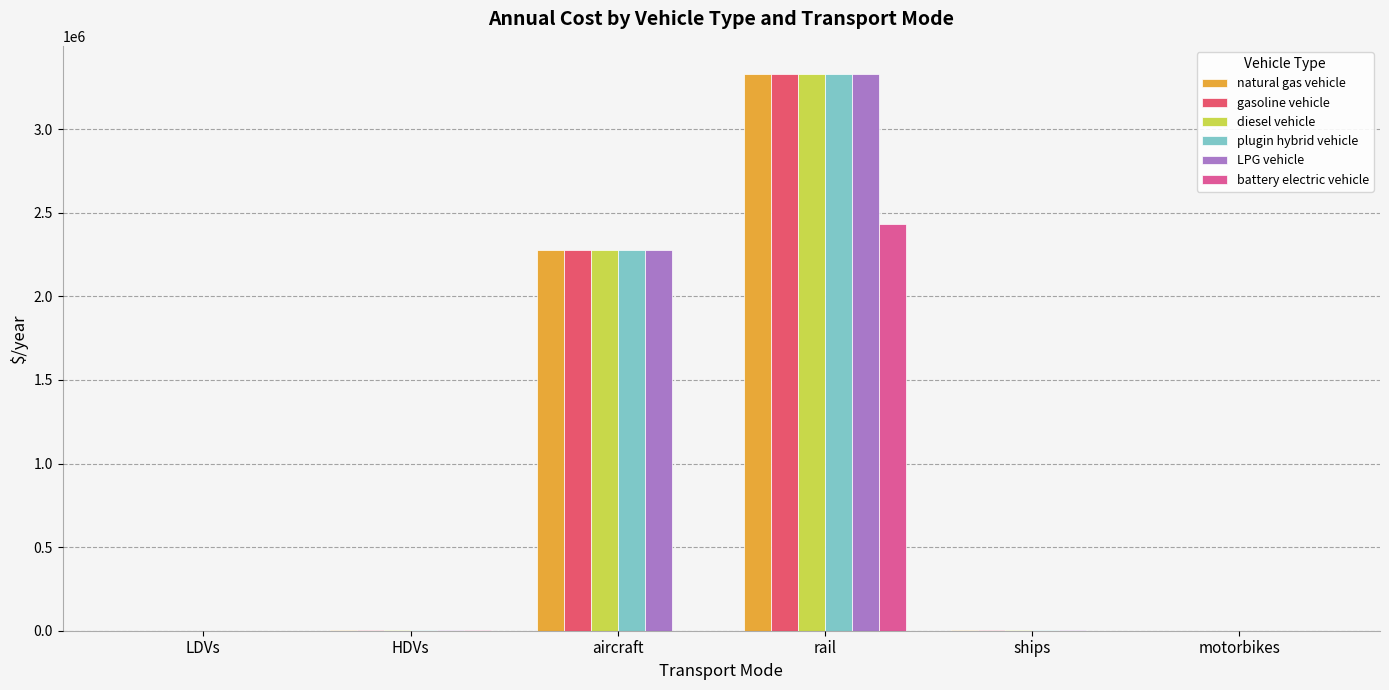

How many series are shown in this chart?

6